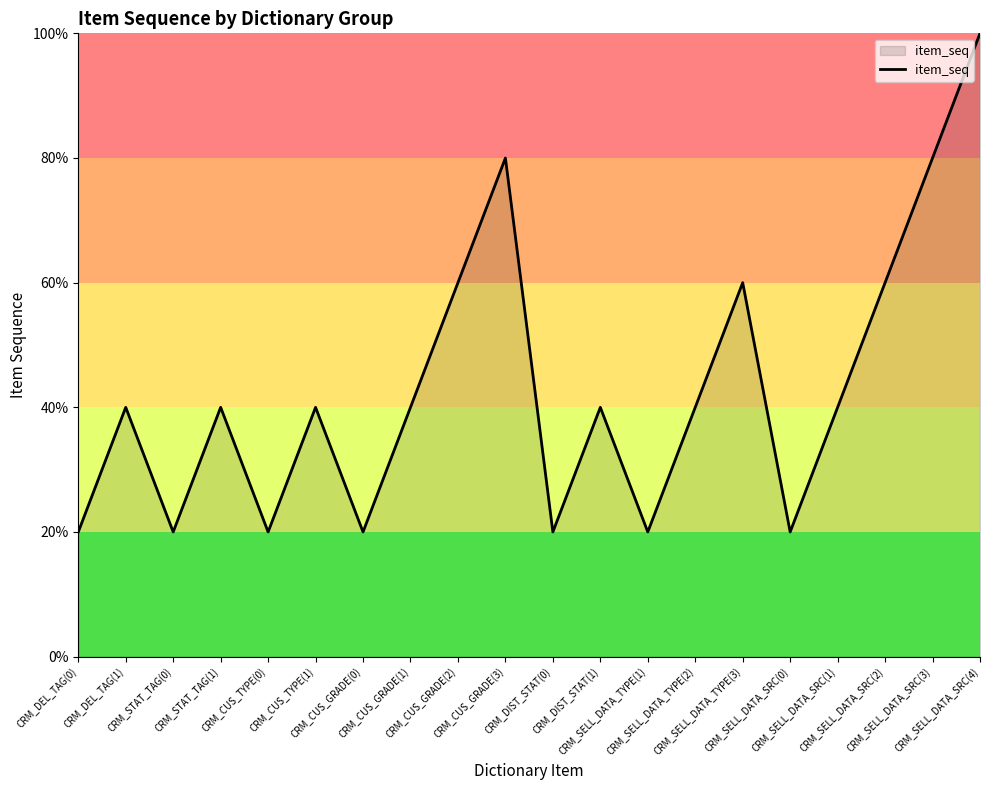

Does the chart have visible grid lines?

No